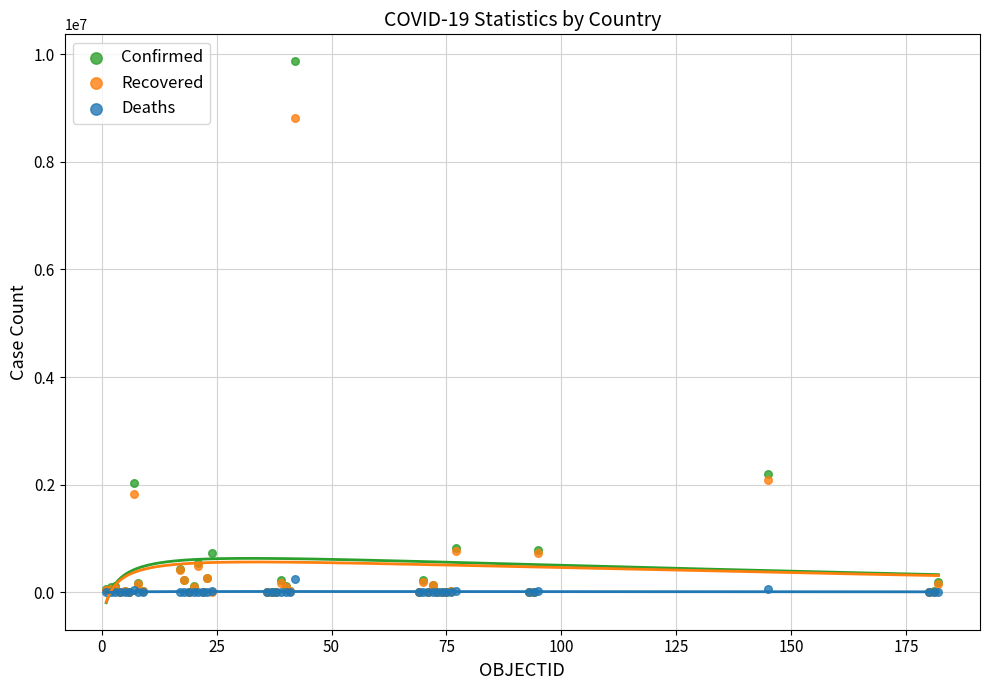

What are all the series names shown in the legend?

Confirmed, Recovered, Deaths